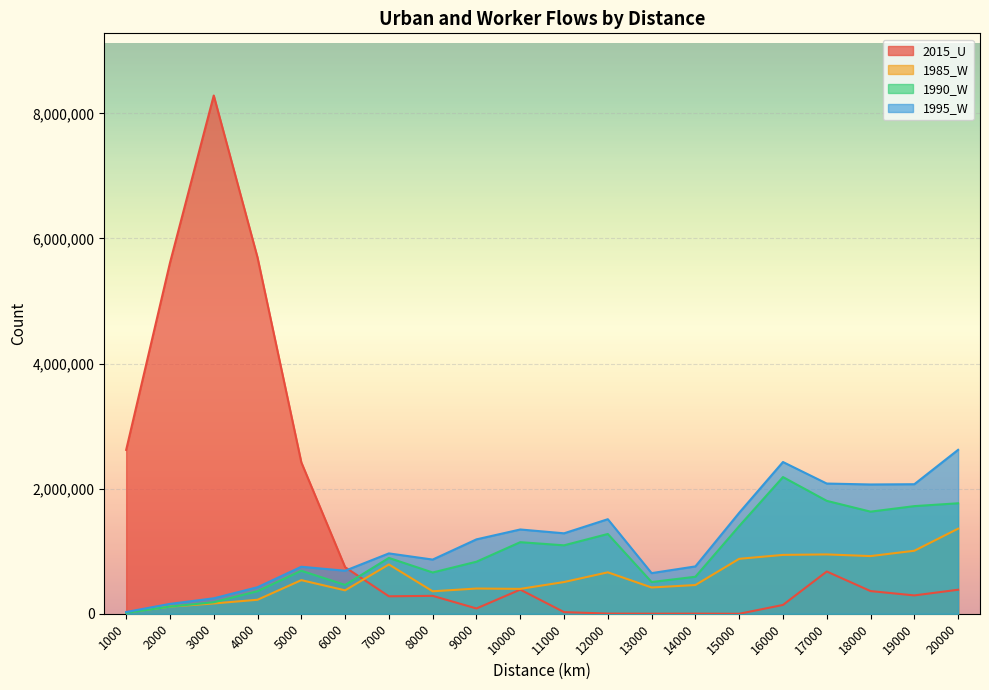

What is the value of the 1995_W point at the 4th from the left?

424832